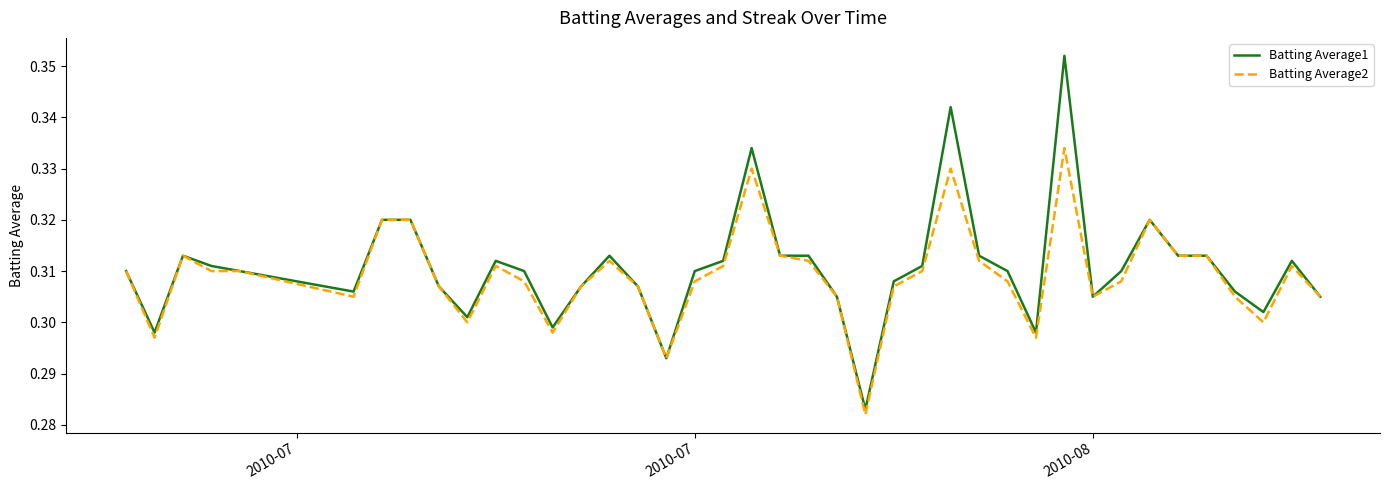

Which series has the largest range (max minus min)?

Batting Average1